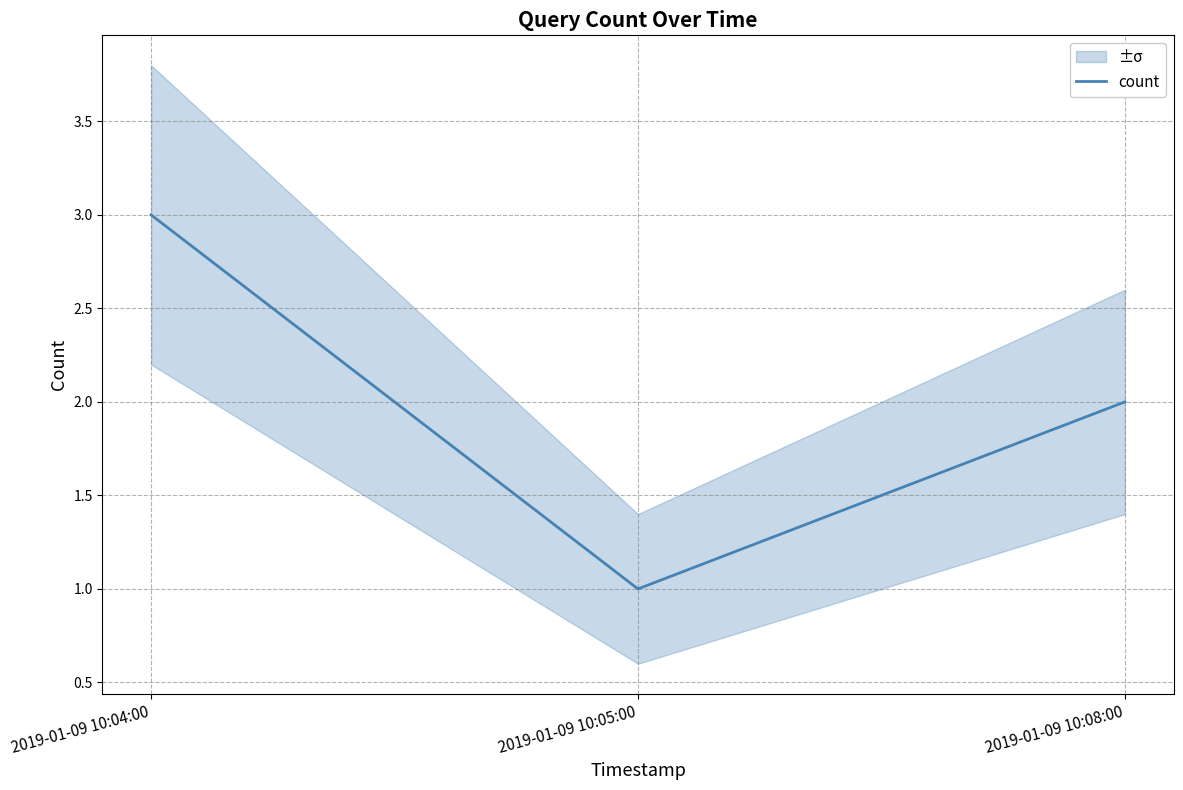

Where is the data nearest to the value 2?

2019-01-09 10:08:00